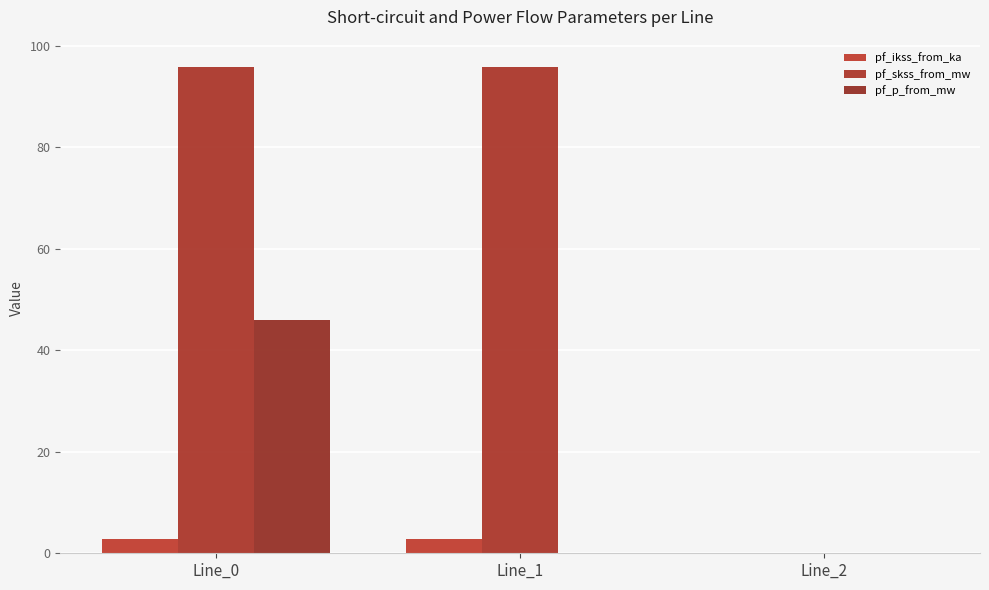

Which series has the largest range (max minus min)?

pf_skss_from_mw